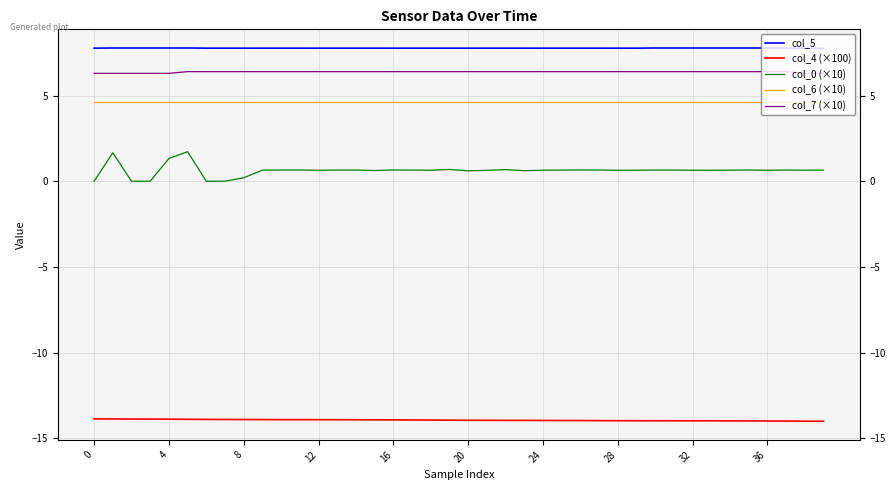

The value of col_5 at 33 is 3.5. True or false?

False